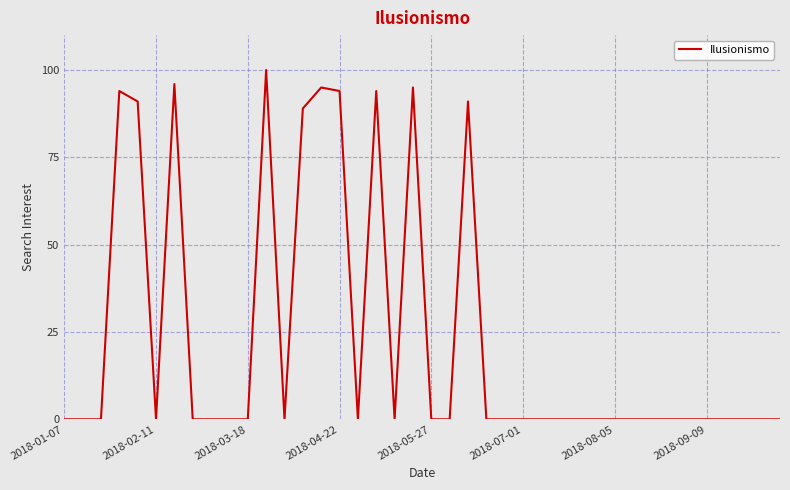

What is the maximum value shown in the chart?

100